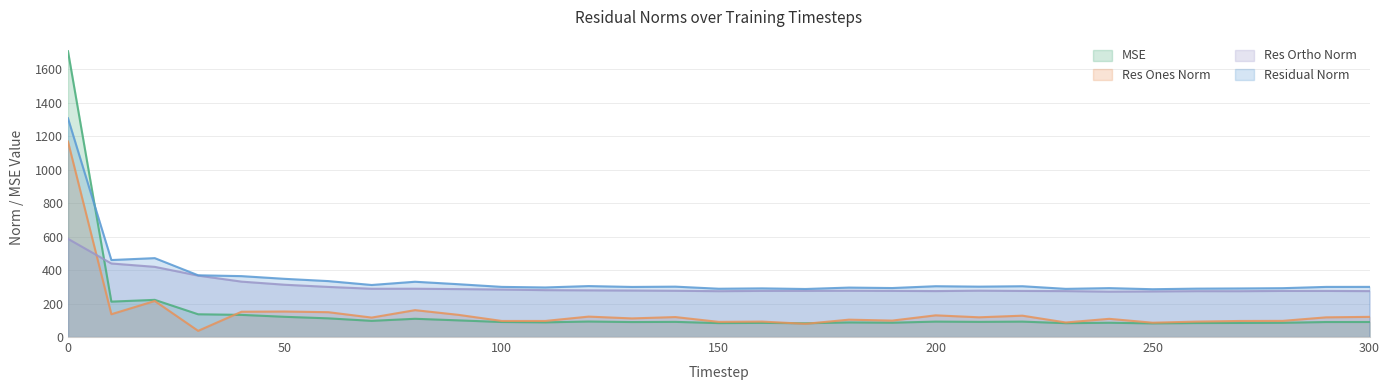

What are all the series names shown in the legend?

mse, res_ones_norm, res_ortho_norm, residual_norm